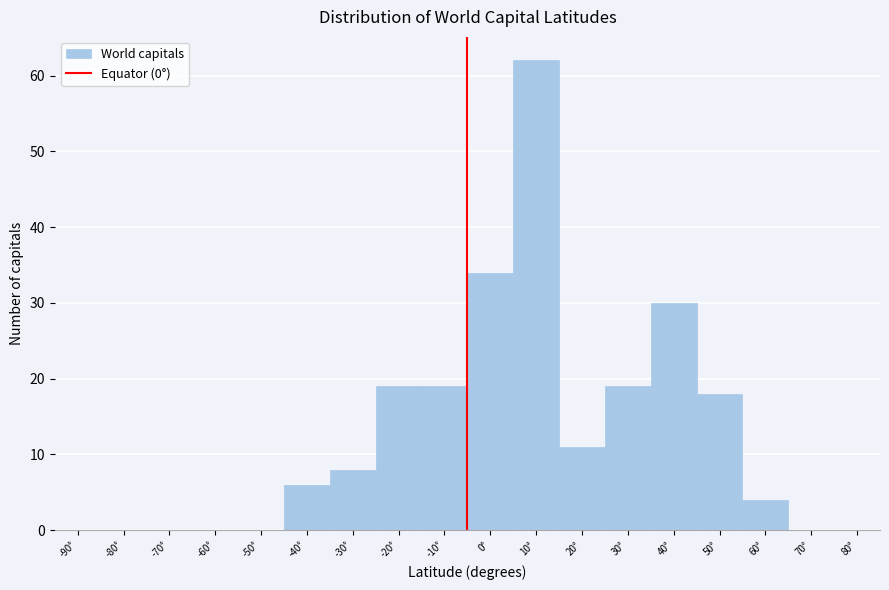

Reading left to right, transcribe all the data shown in this chart.

-90°=0	-80°=0	-70°=0	-60°=0	-50°=0	-40°=6	-30°=8	-20°=19	-10°=19	0°=34	10°=62	20°=11	30°=19	40°=30	50°=18	60°=4	70°=0	80°=0